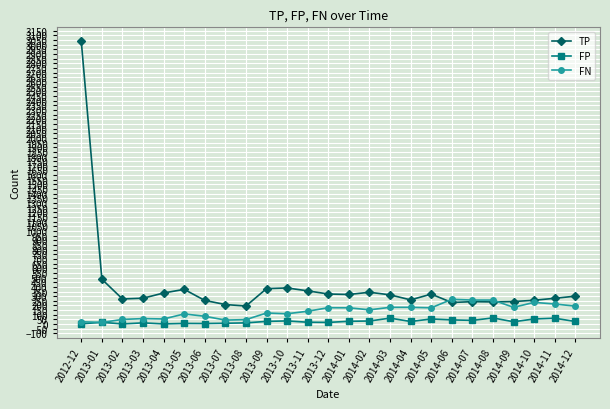

At how many categories does at least one series exceed 2183?

1